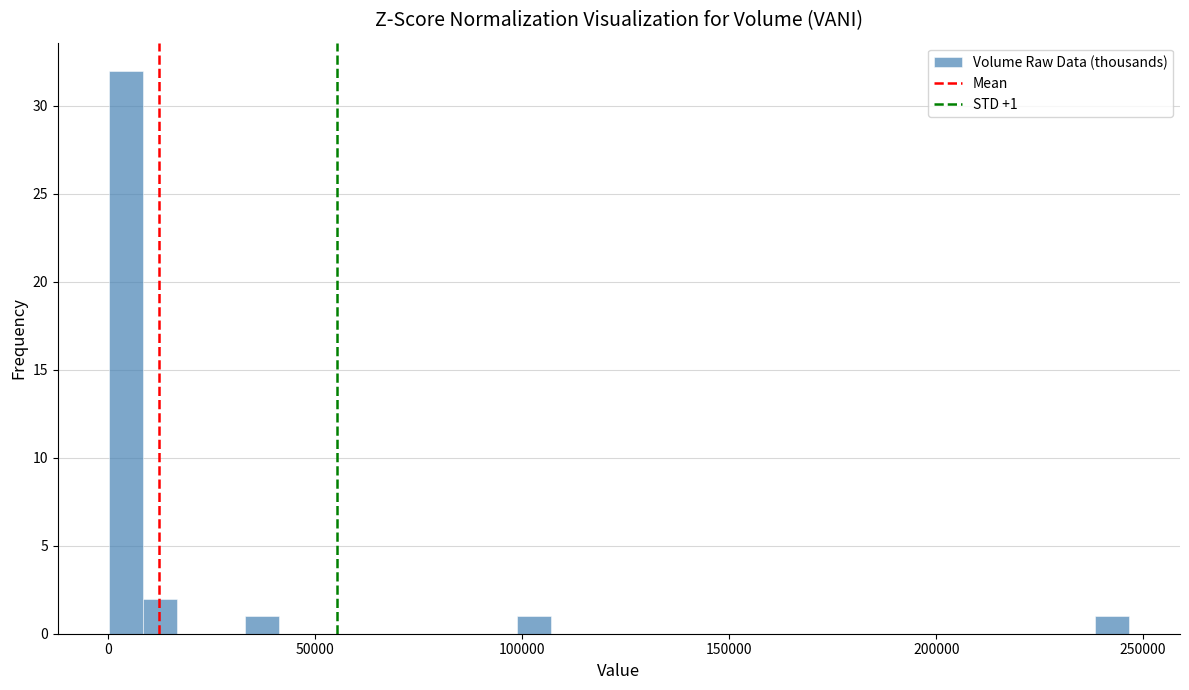

Read against the x-axis, roughly where is the centre of the tallest bar?

5000